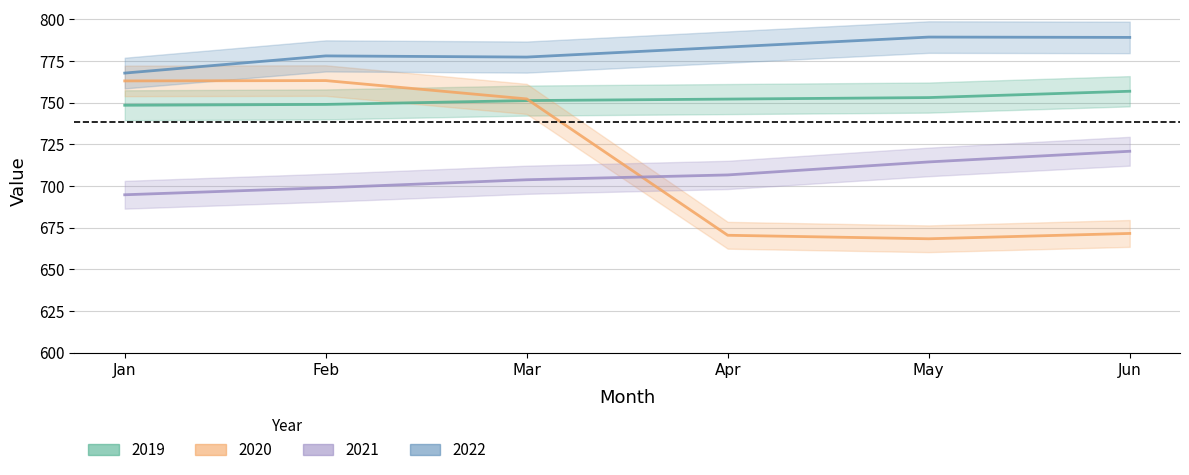

True or false: 2022 and 2020 cross at least once.

False